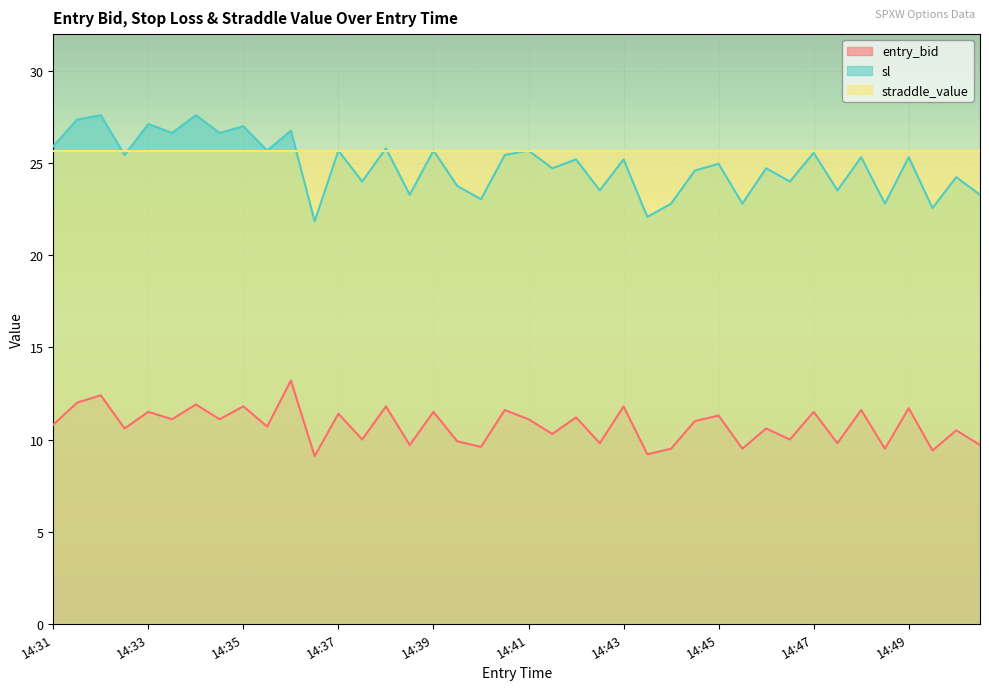

Which series has the widest spread of values?

sl